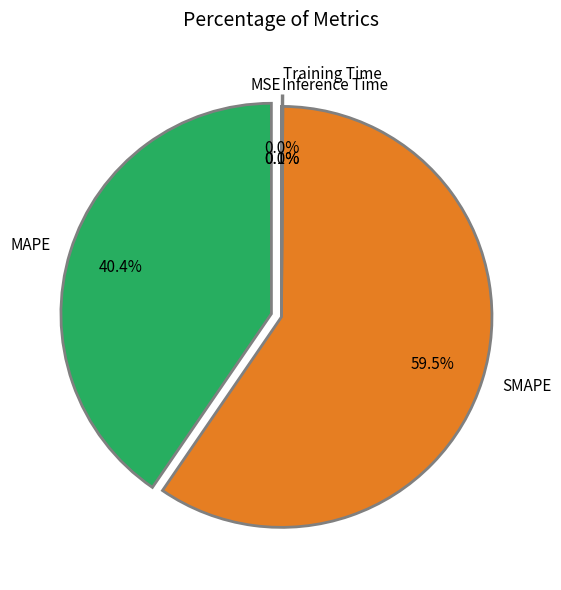

Is it true that MAPE is 40% of the pie?

True